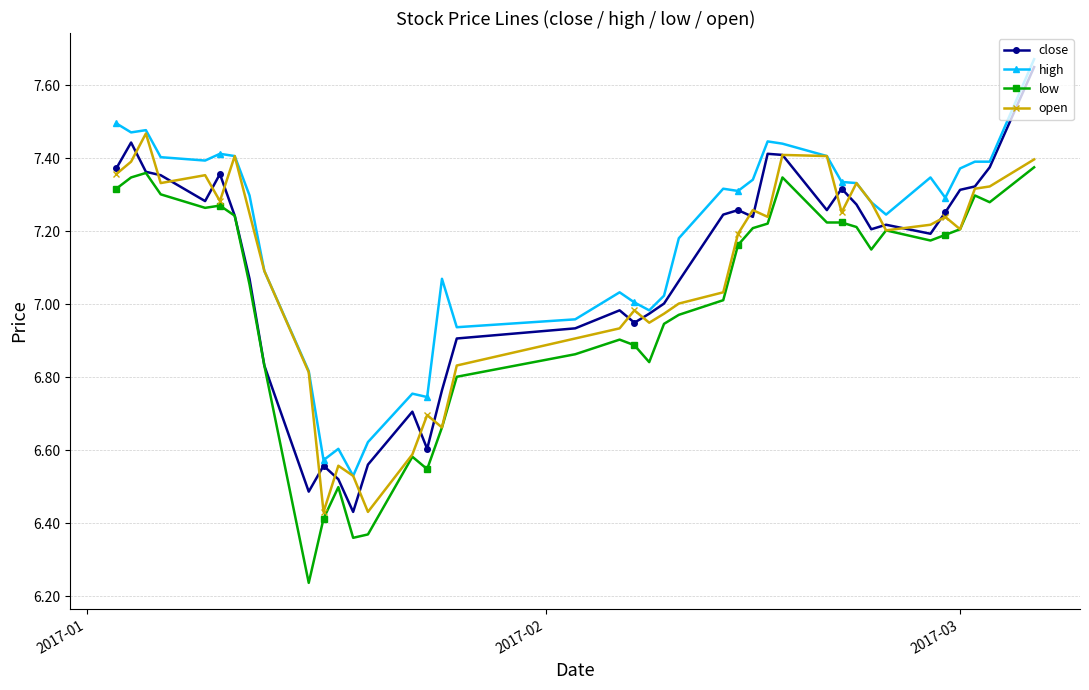

Which series has the largest total across all categories?

high